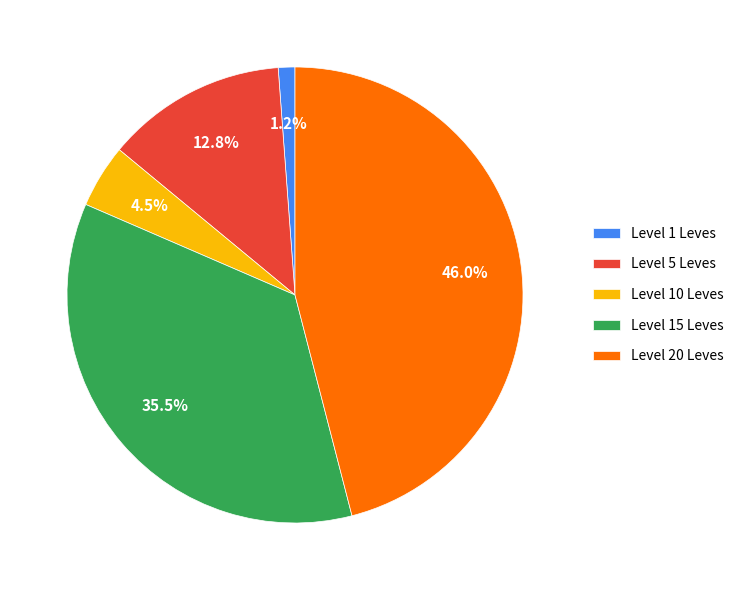

Which category has the biggest portion of the pie?

Level 20 Leves